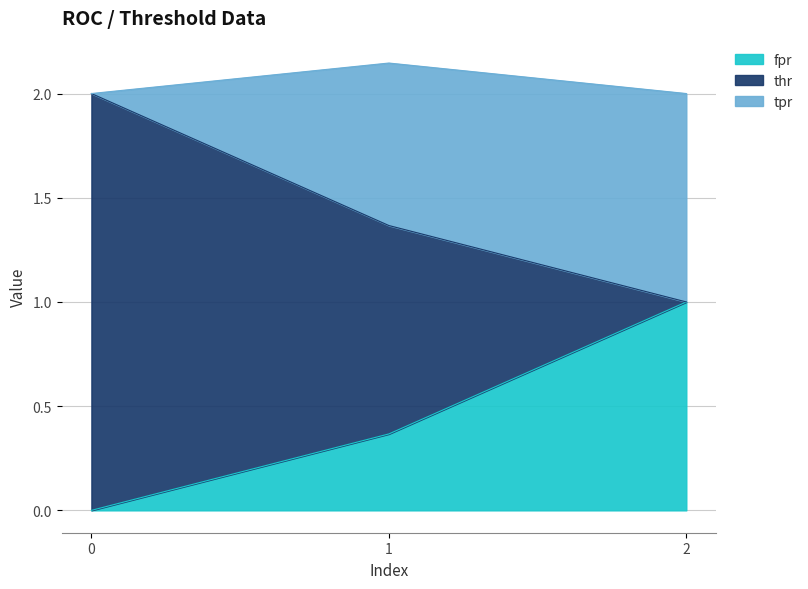

Is it true that fpr equals 0.1 at 1?

False